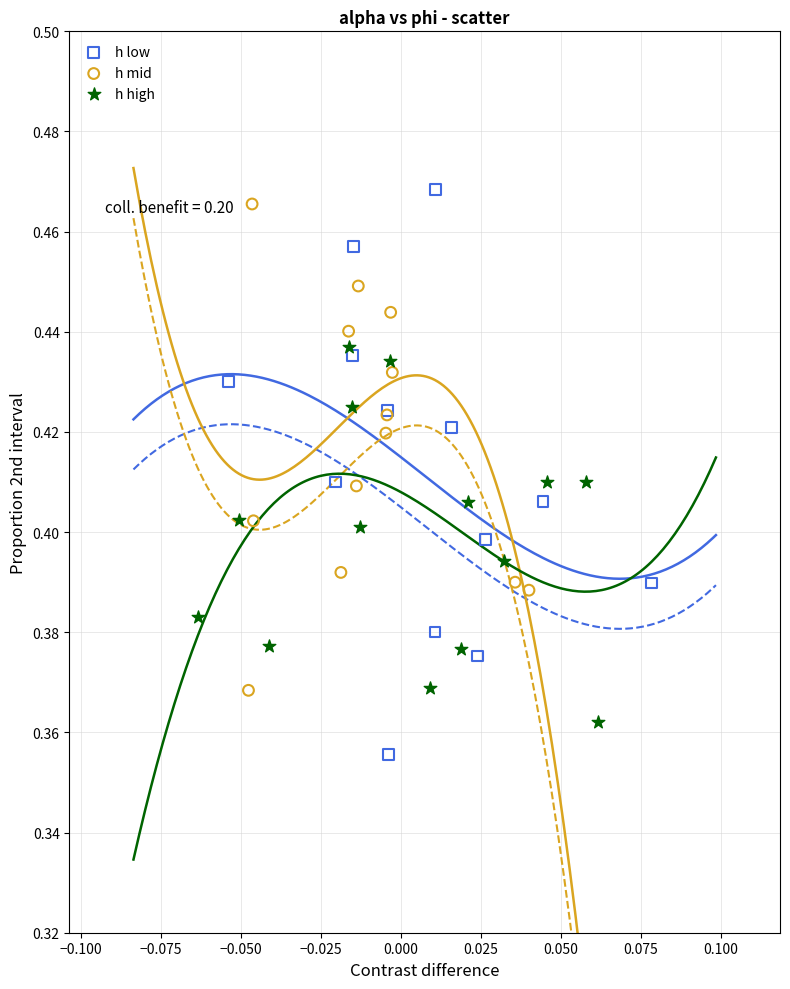

Which series reaches the maximum Y coordinate?

h low